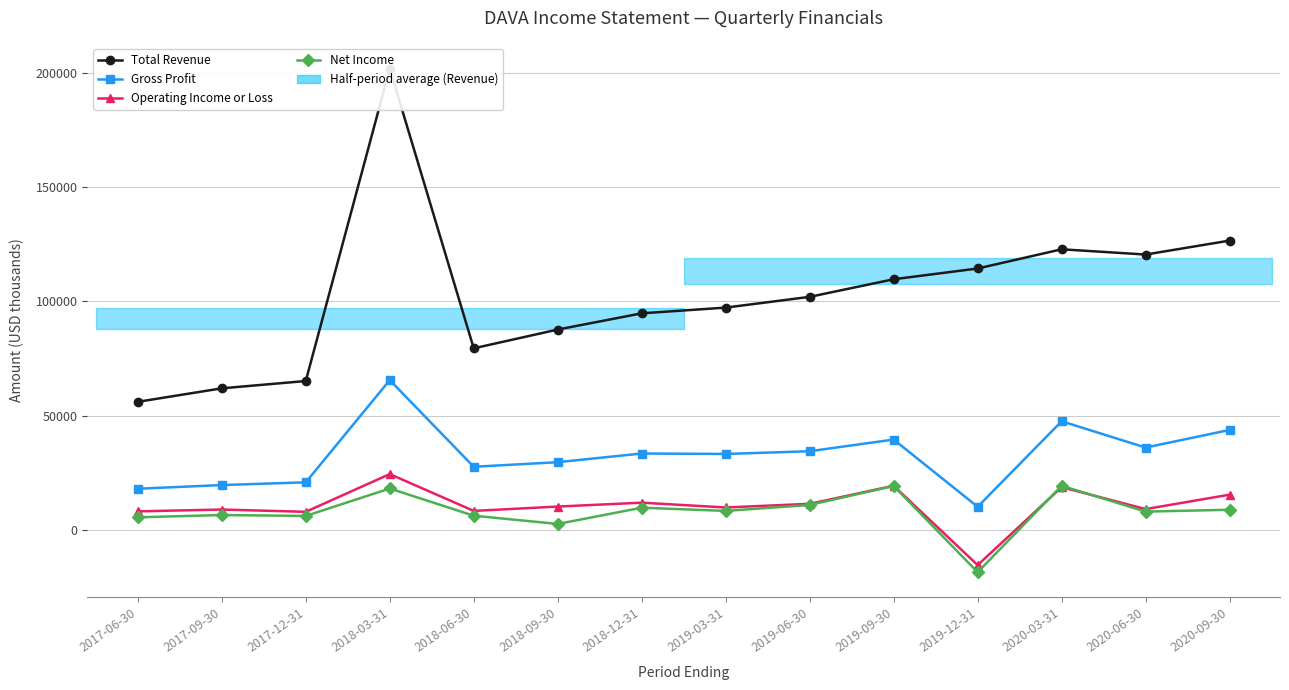

Is the value of Total Revenue at 2020-06-30 greater than the value of Operating Income or Loss at 2018-06-30?

Yes